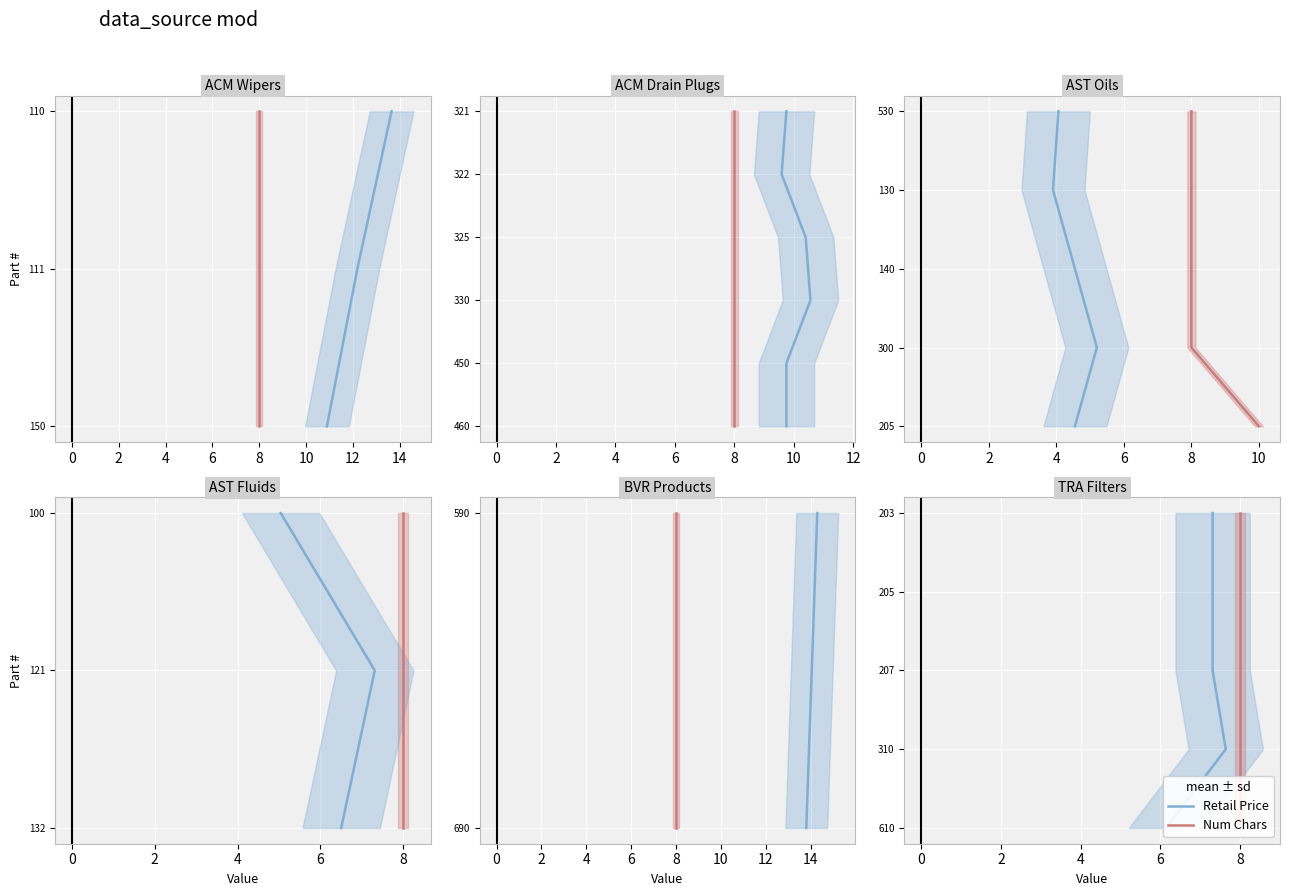

True or false: Num Chars has a value of 5 at 8.

False